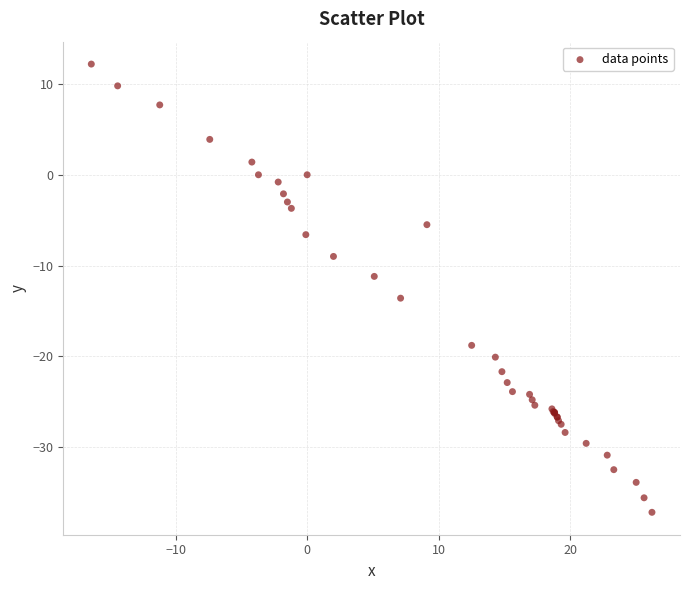

What Y value in the scatter plot is closest to -12?

-11.2